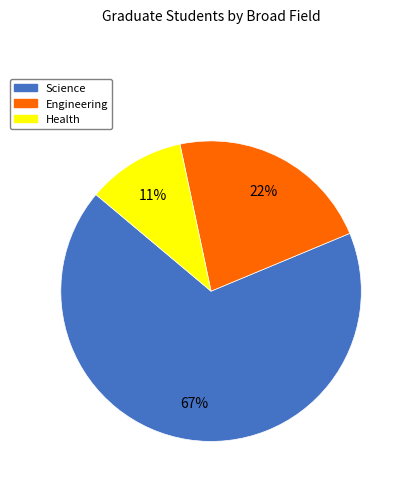

To the nearest percent, what is the combined percentage of Science and Health?

78%